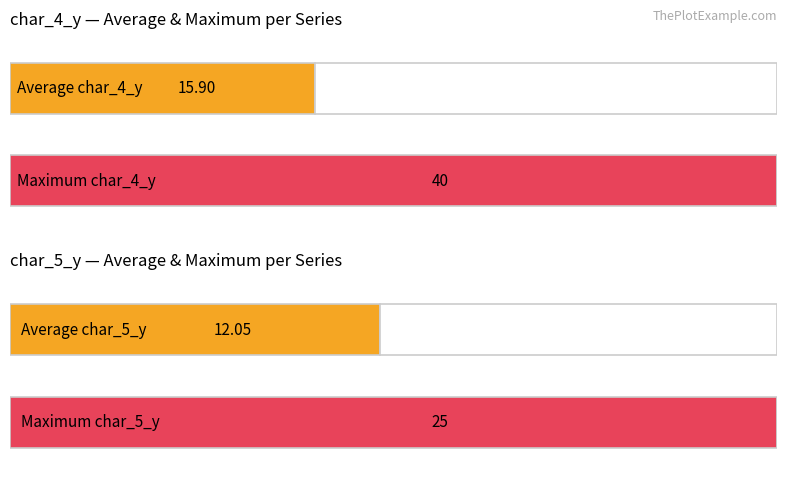

The char_5_y series shows 2 at 16. True or false?

False